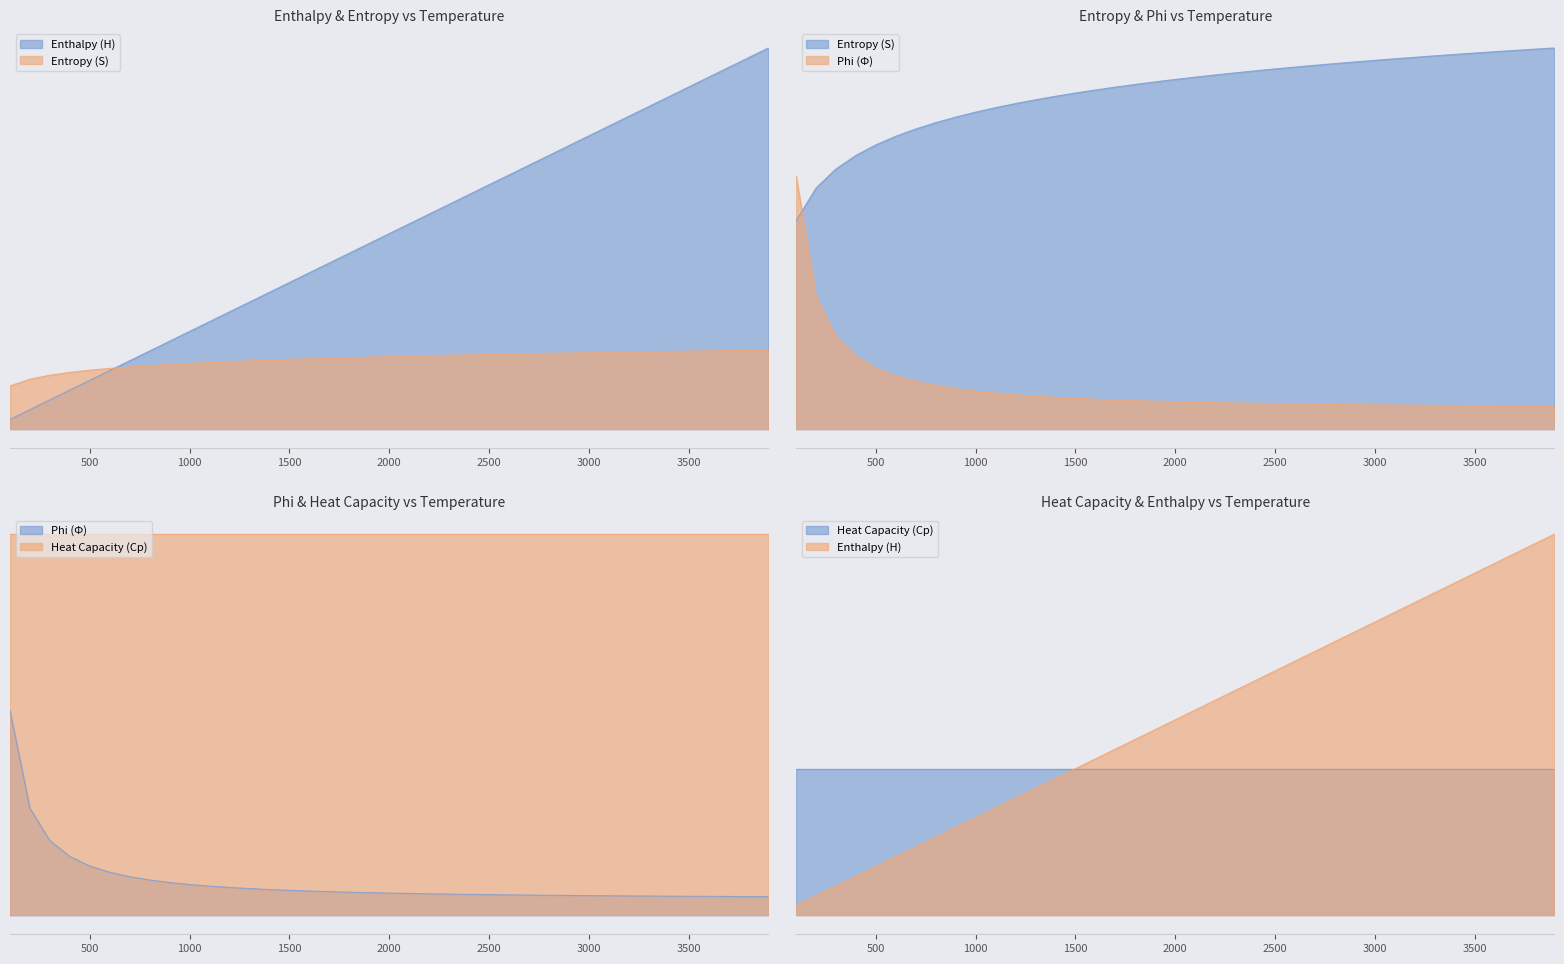

Which series changed the most between 500 and 2900?

Enthalpy (H)